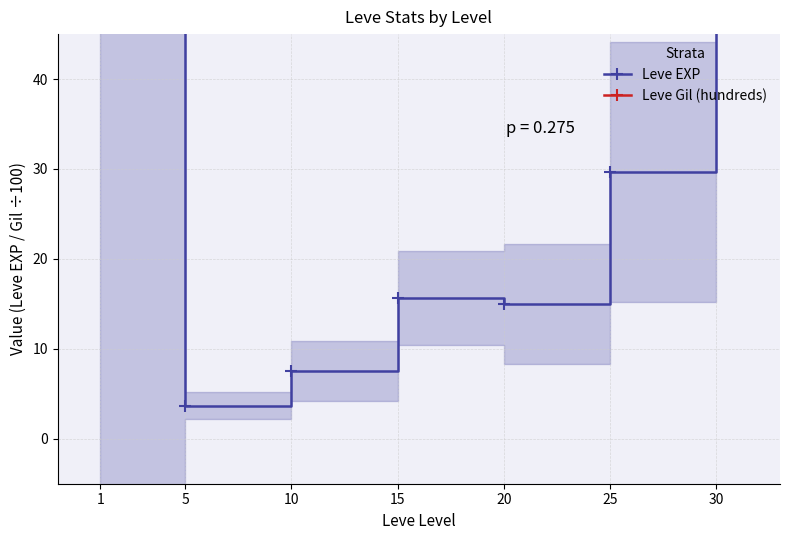

True or false: Leve Gil (hundreds) has more than 1 interior local peaks.

False